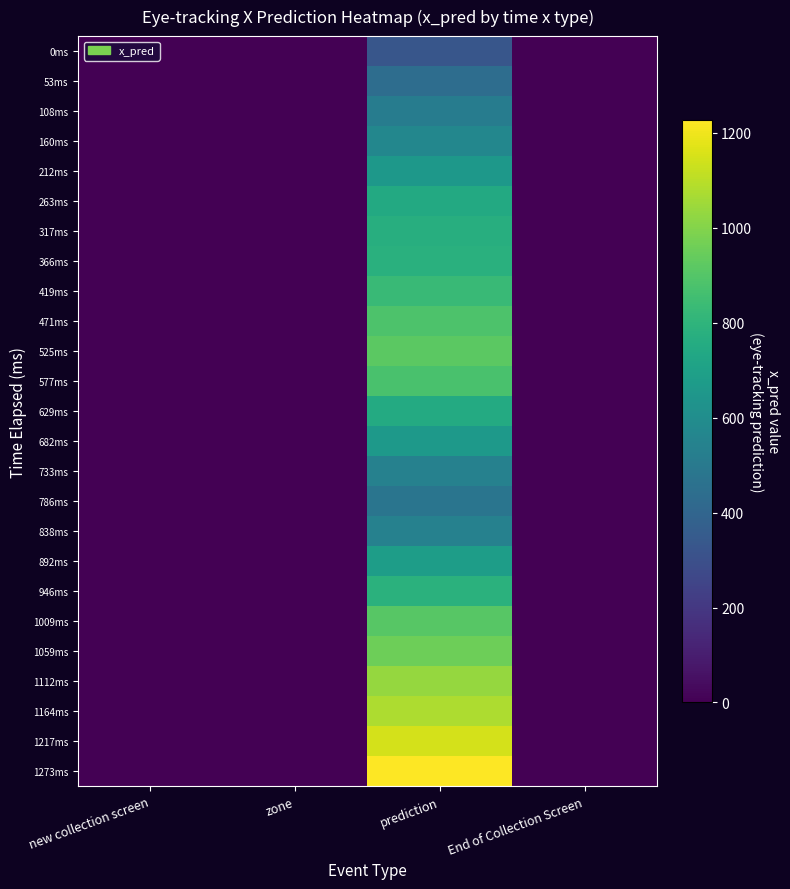

What is the spread (max minus min) of values at prediction?

901.2